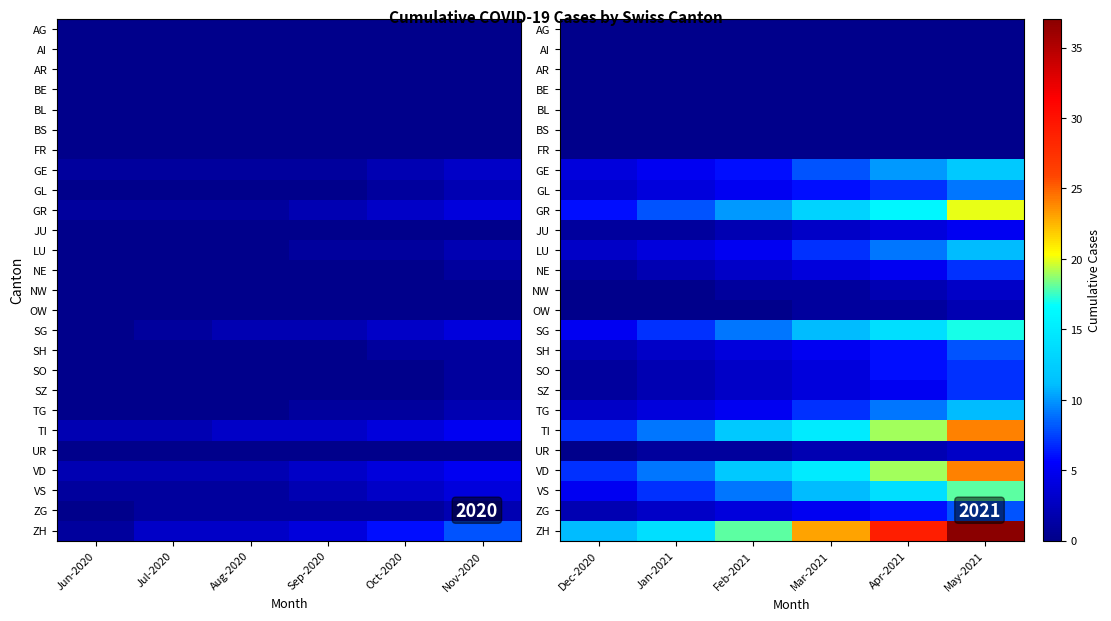

Which category has the lowest value in the UR series?

Dec-2020